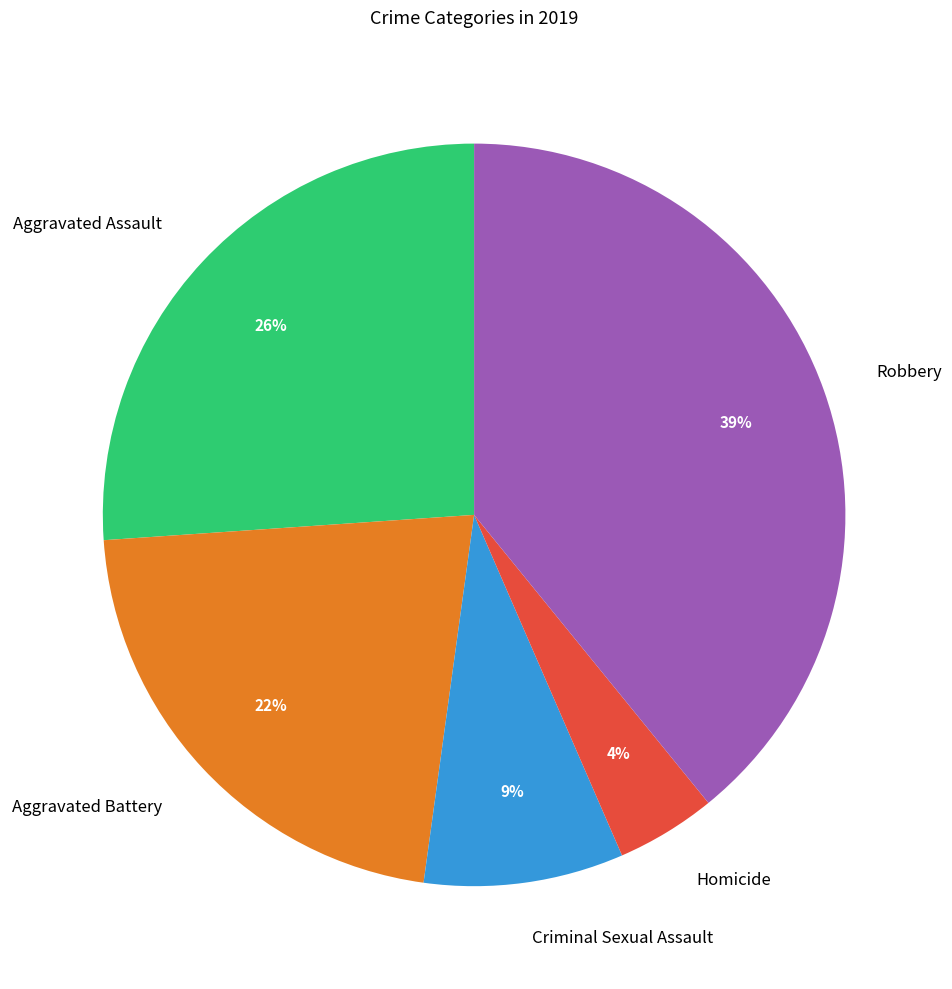

Which category has the biggest portion of the pie?

Robbery